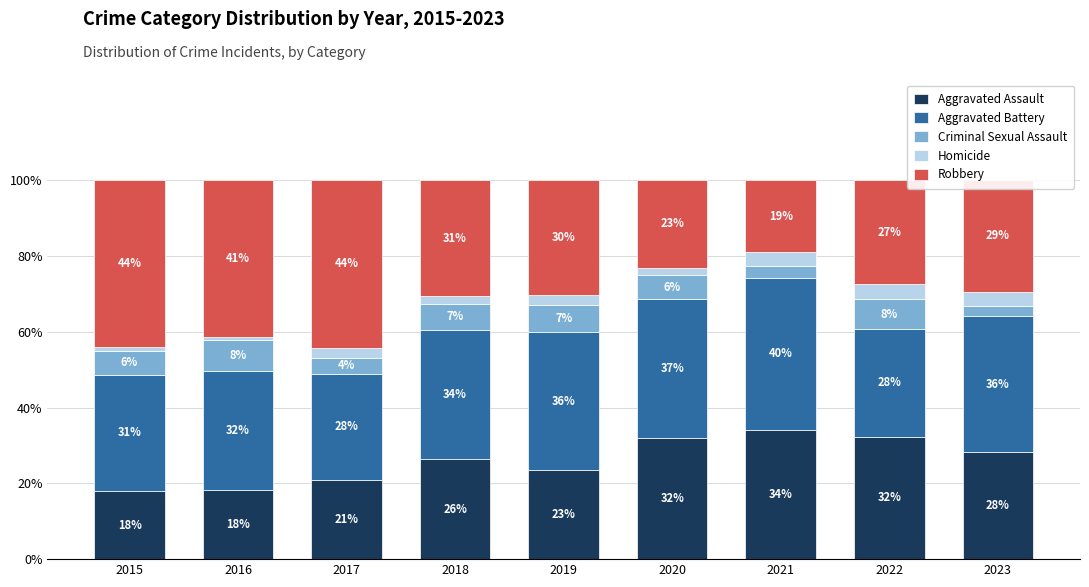

What is the highest value of the Aggravated Assault series?

34.1